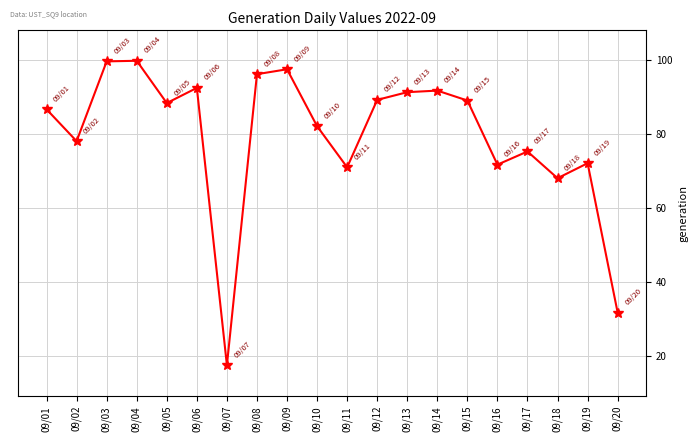

At which category does the data reach its first local valley?

09/02